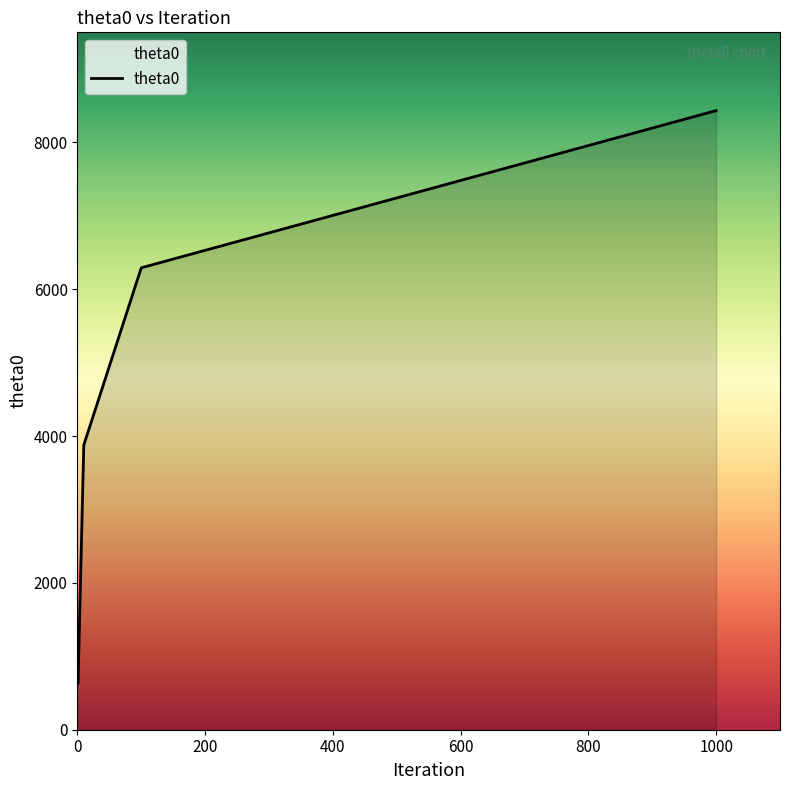

Reading left to right, extract all data points from this chart.

633.2	3878.4	6292.5	8433.9